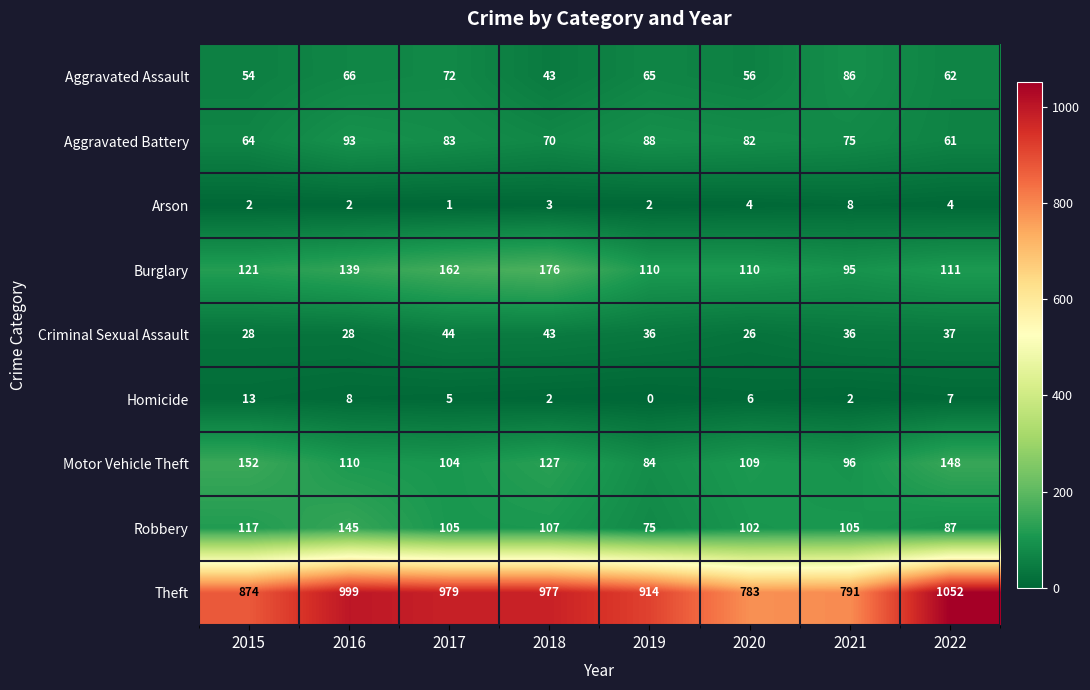

Rank the series by their maximum value, from lowest to highest.

Arson, Homicide, Criminal Sexual Assault, Aggravated Assault, Aggravated Battery, Robbery, Motor Vehicle Theft, Burglary, Theft